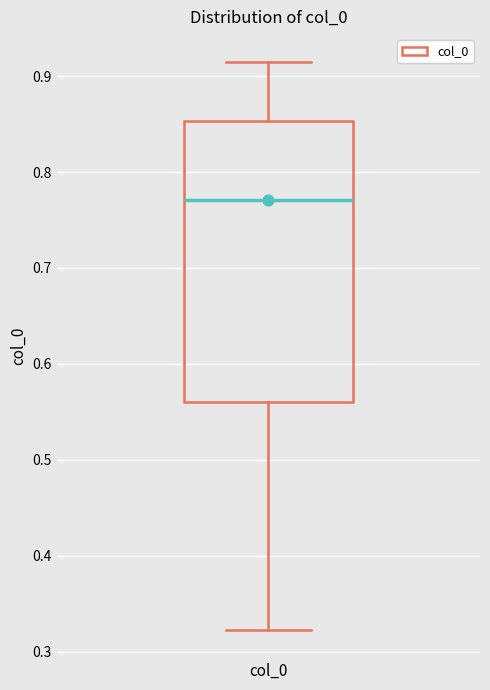

Read this box plot against the y-axis: the position of the median line, the range covered by the box, and the ends of both whiskers. The values are not printed on the chart, so give them approximately, as read against the axis.

median 0.77, box 0.56 to 0.85, whiskers 0.32 to 0.91